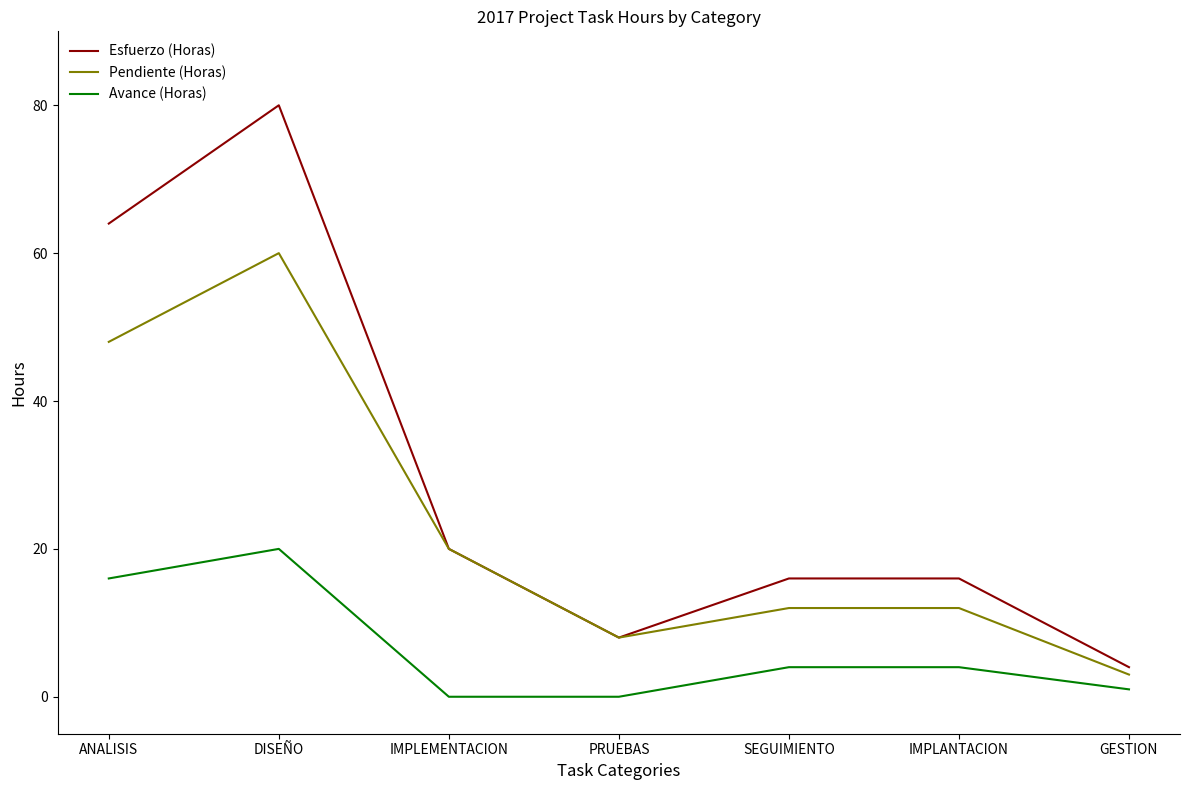

The Avance (Horas) series shows -6 at IMPLEMENTACION. True or false?

False